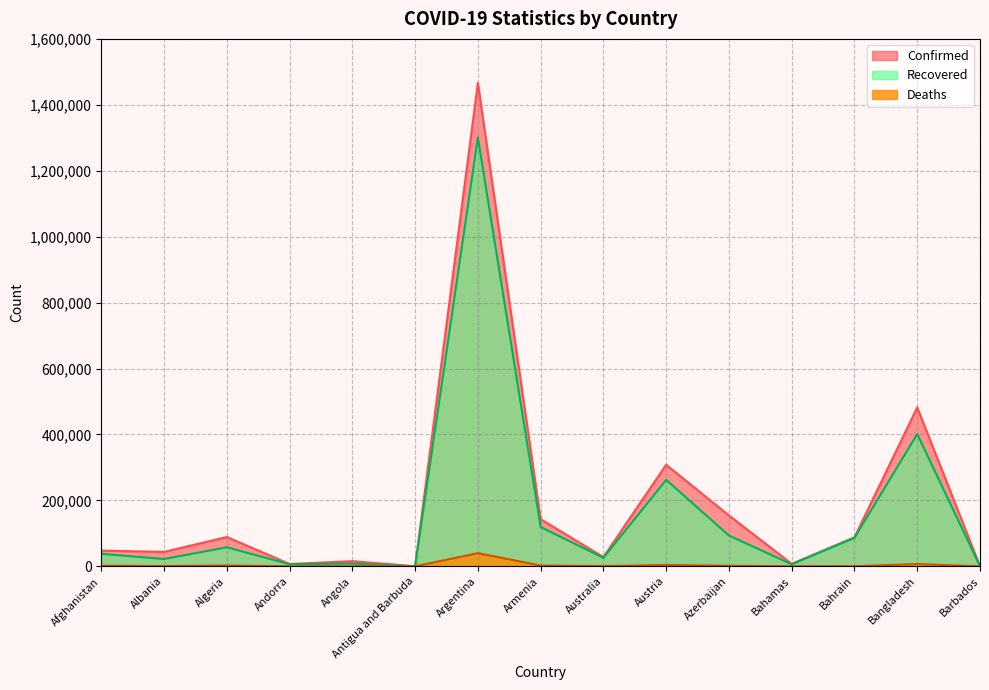

What is the difference between the Recovered values at Bangladesh and Algeria?

343546